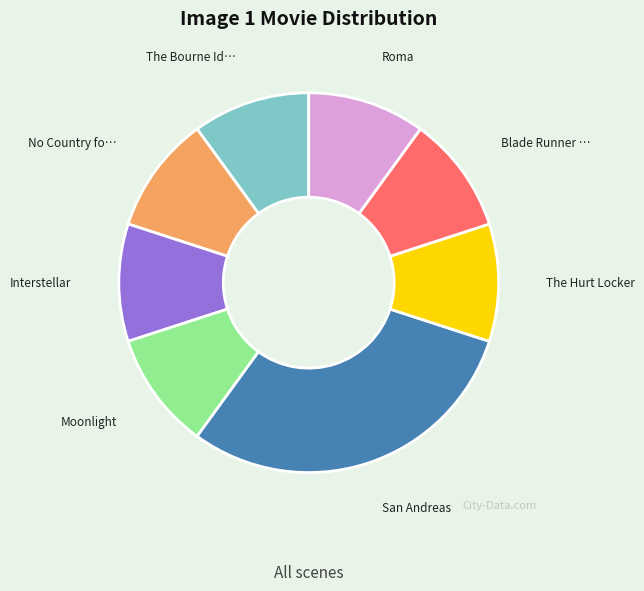

Does any single category account for the majority?

No